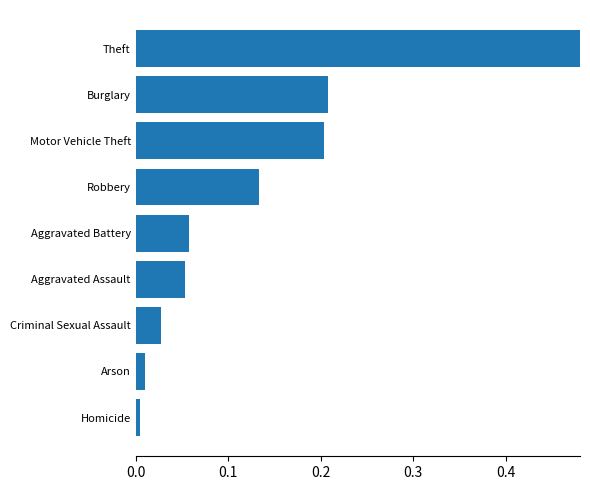

What is the difference between the second highest and second lowest values?

0.2